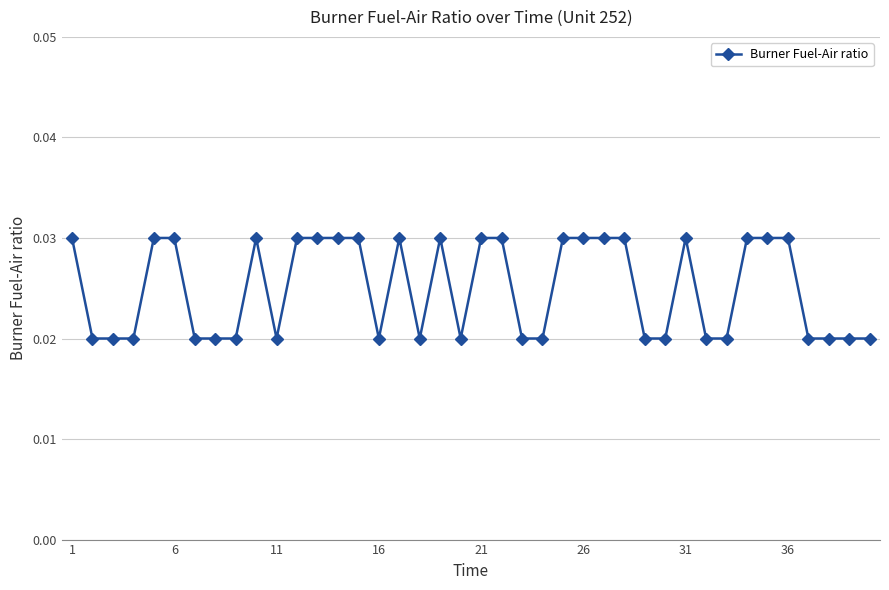

True or false: the data has more than 0 interior local peaks.

True